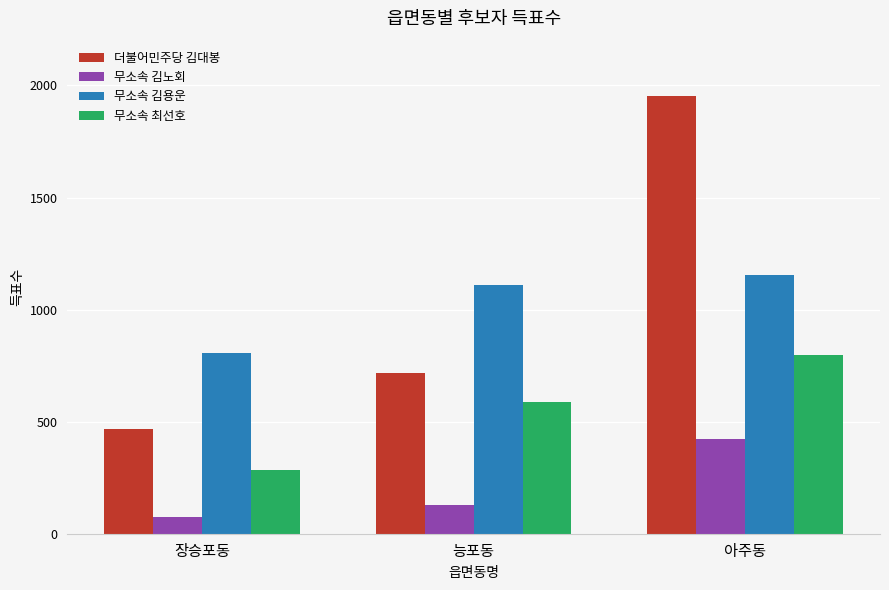

Which series has the widest spread of values?

더불어민주당 김대봉